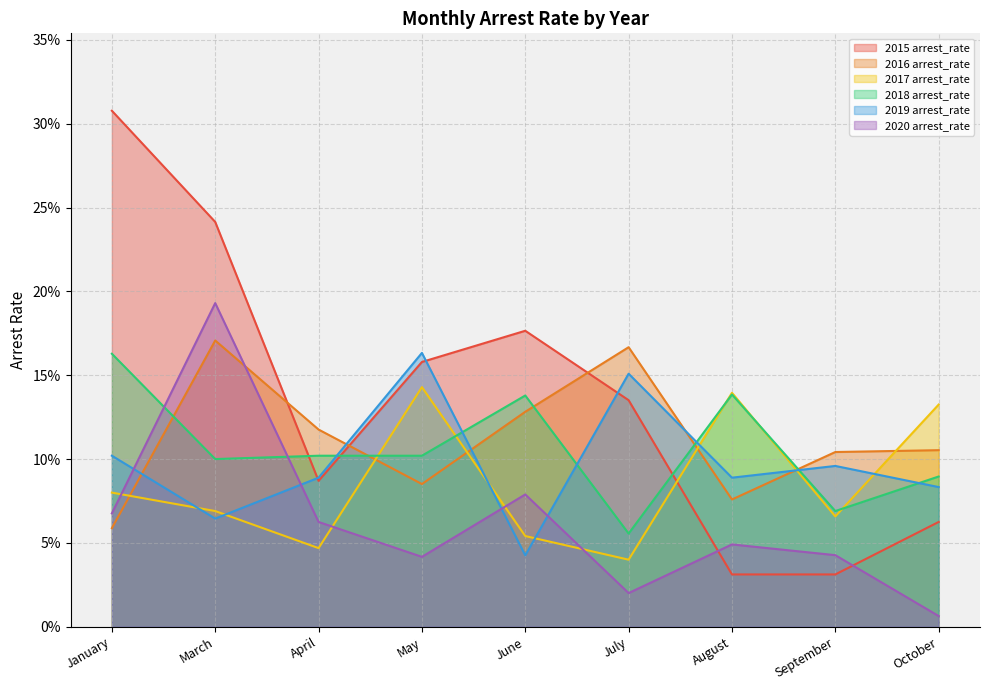

How many intersections are there between 2015 arrest_rate and 2016 arrest_rate?

3